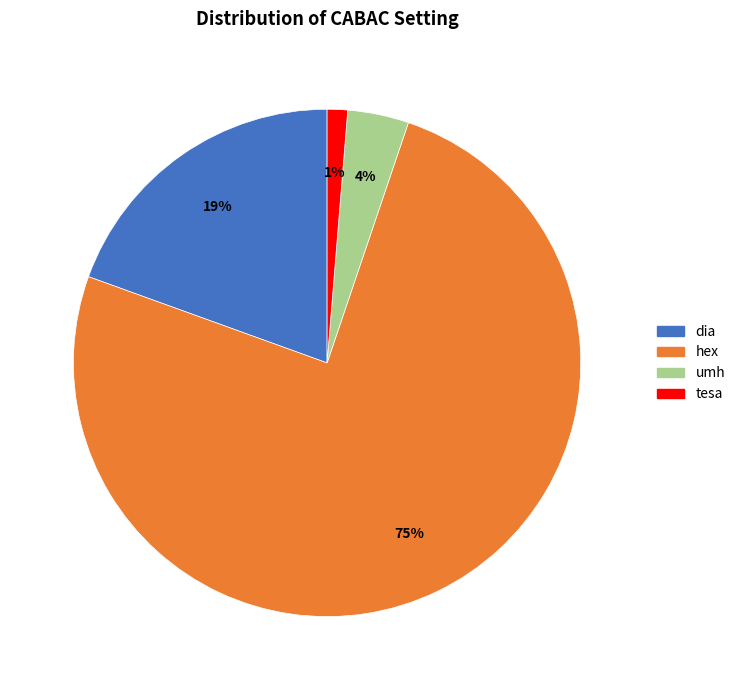

To the nearest percent, what is the average slice percentage?

25%